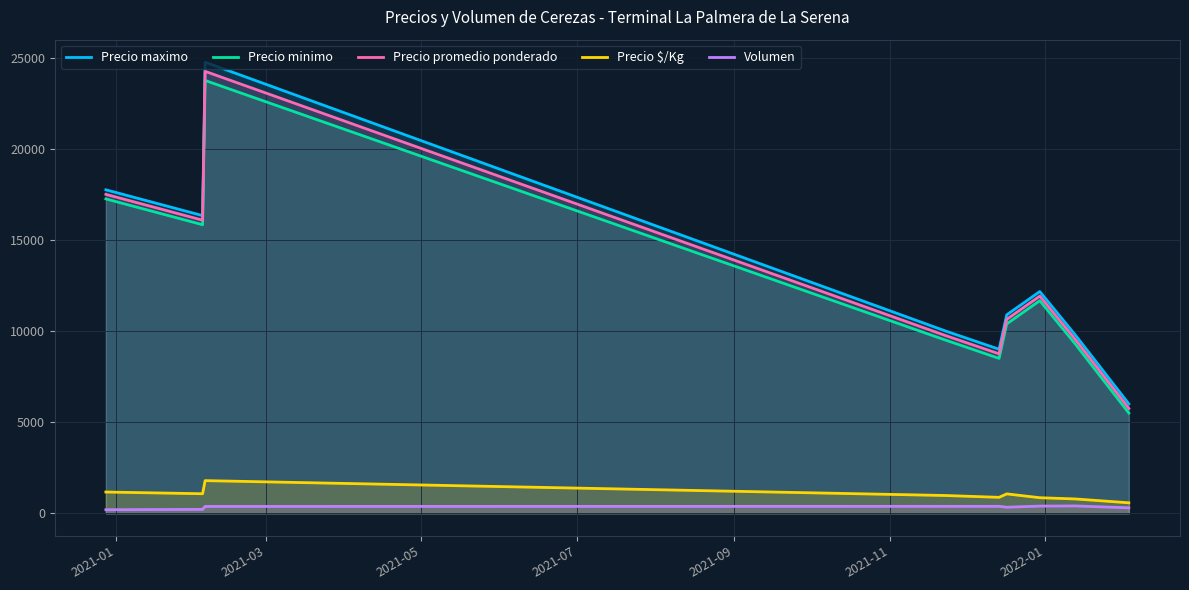

True or false: Volumen and Precio maximo intersect in this chart.

False